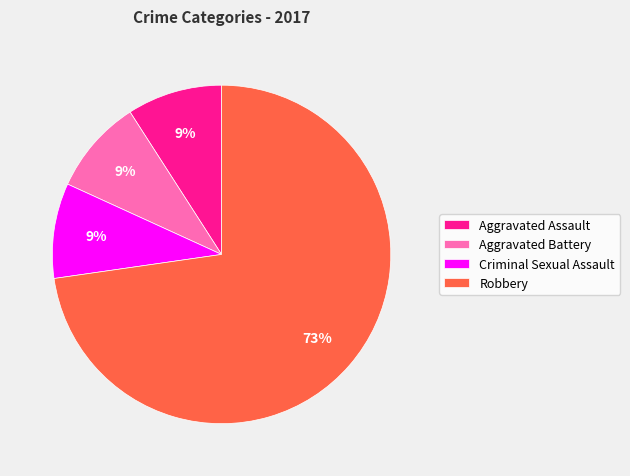

To the nearest percent, what is the average slice percentage?

25%